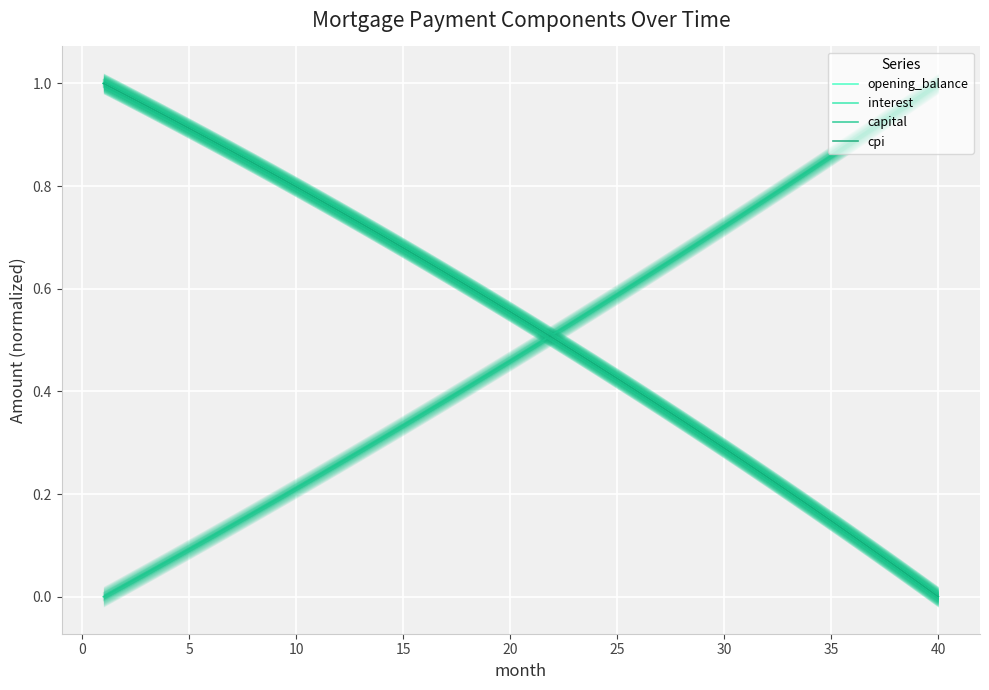

What are all the series names shown in the legend?

opening_balance, interest, capital, cpi